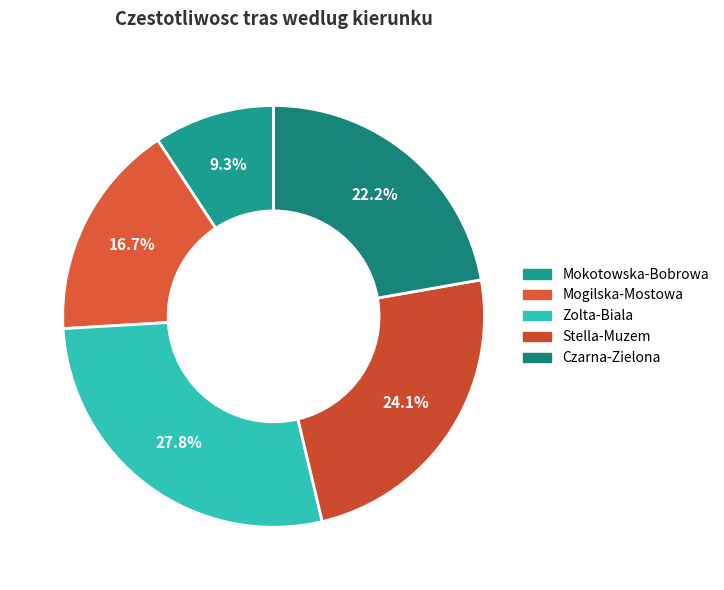

Is the sum of Stella-Muzem and Zolta-Biala greater than half?

Yes